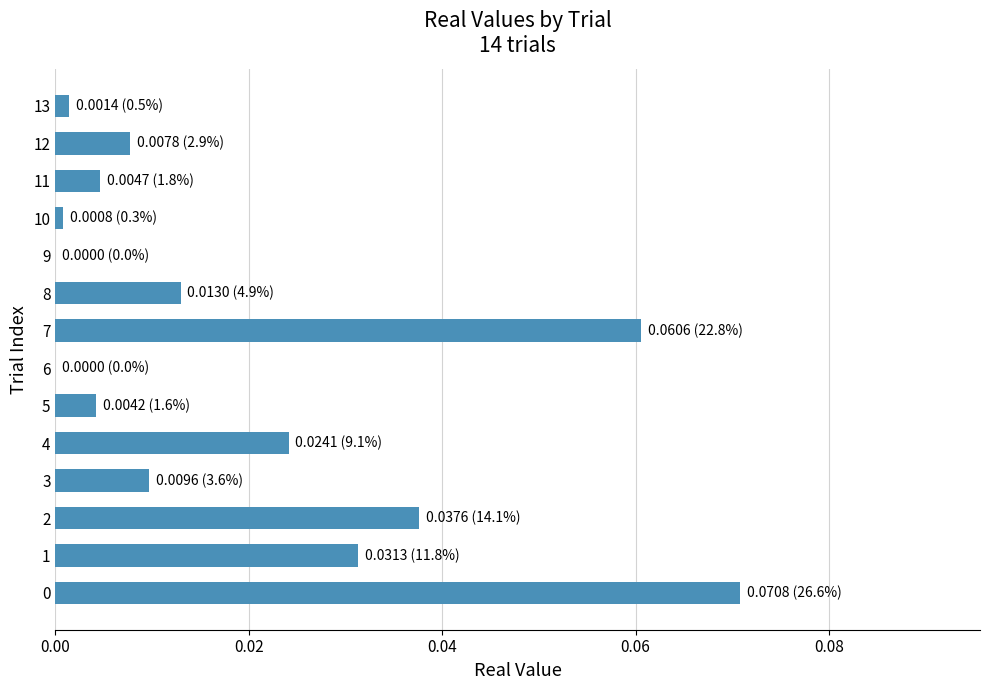

The value at 2 is 0.1. True or false?

False